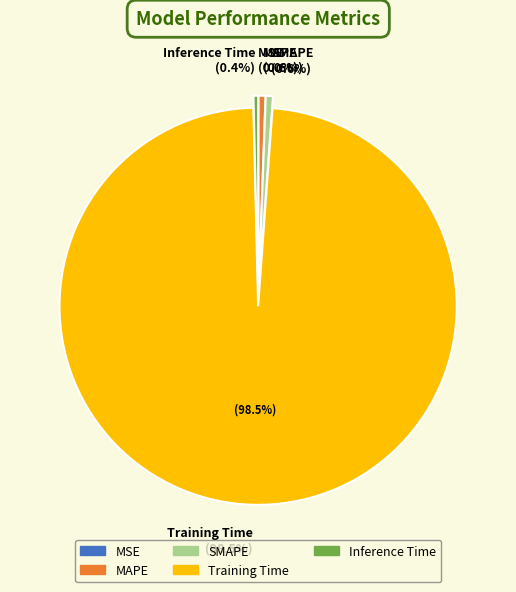

Between Inference Time and SMAPE, which is larger?

SMAPE